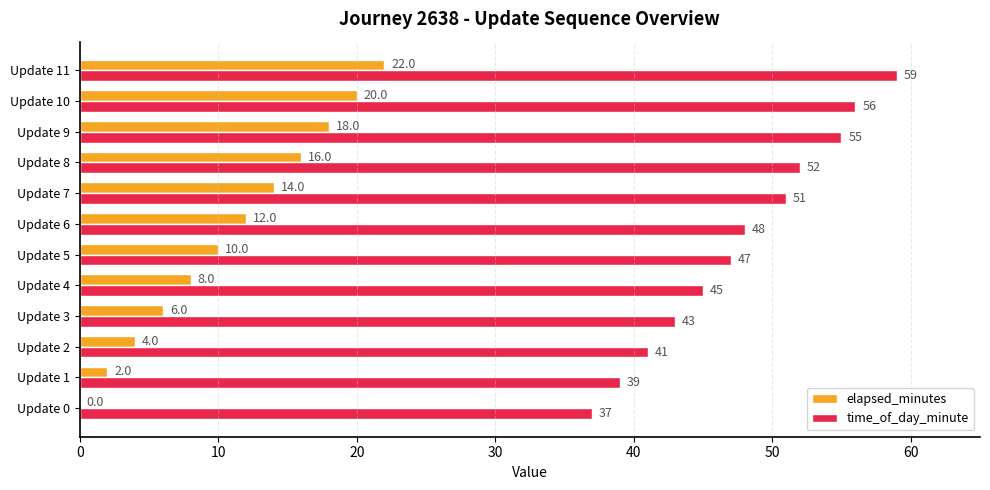

The value of time_of_day_minute at Update 5 is 11. True or false?

False